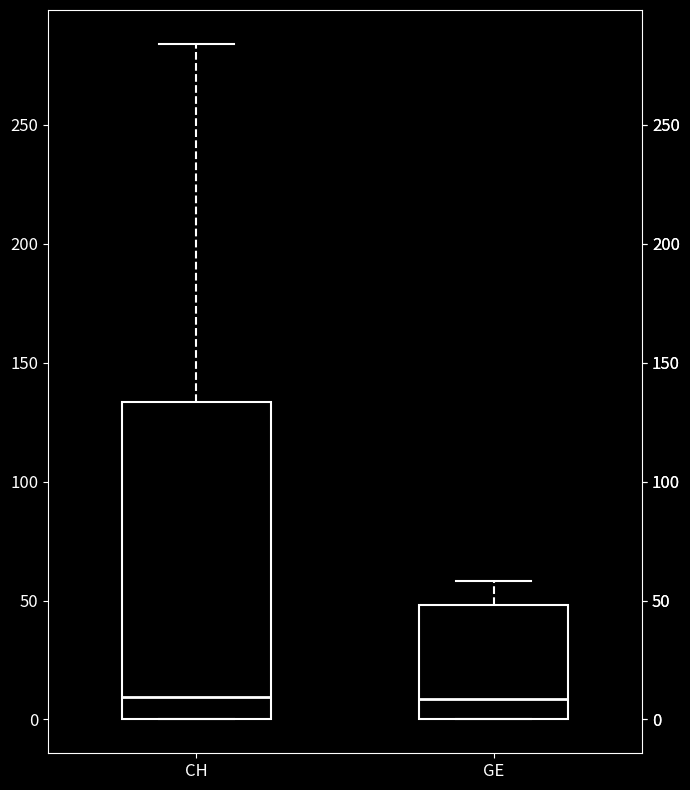

Which box is the tallest, from its lower edge to its upper edge?

CH